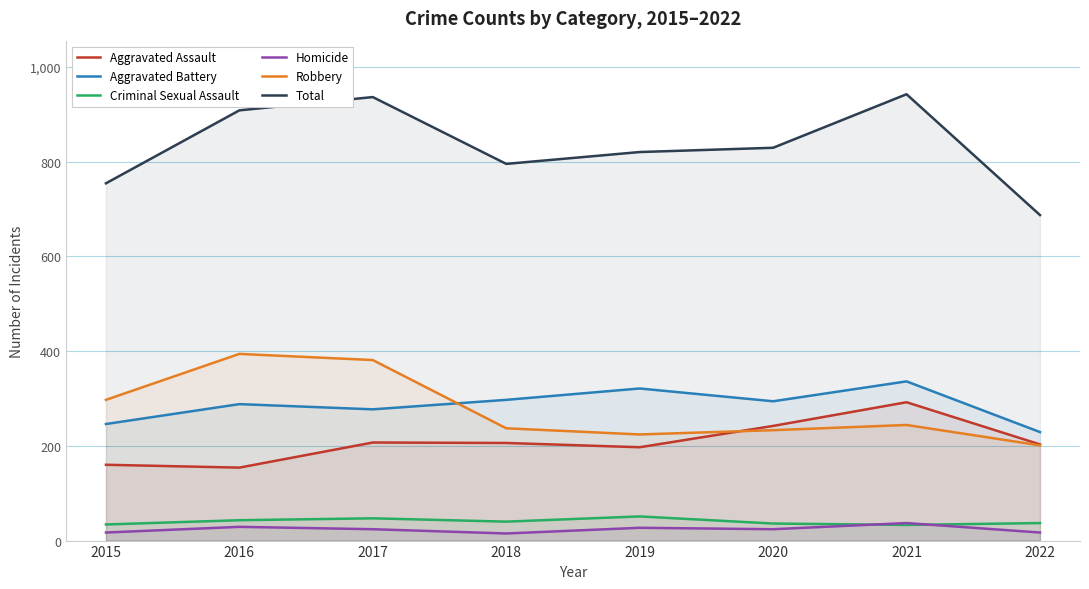

Between 2021 and 2022, which series saw the biggest shift?

Total